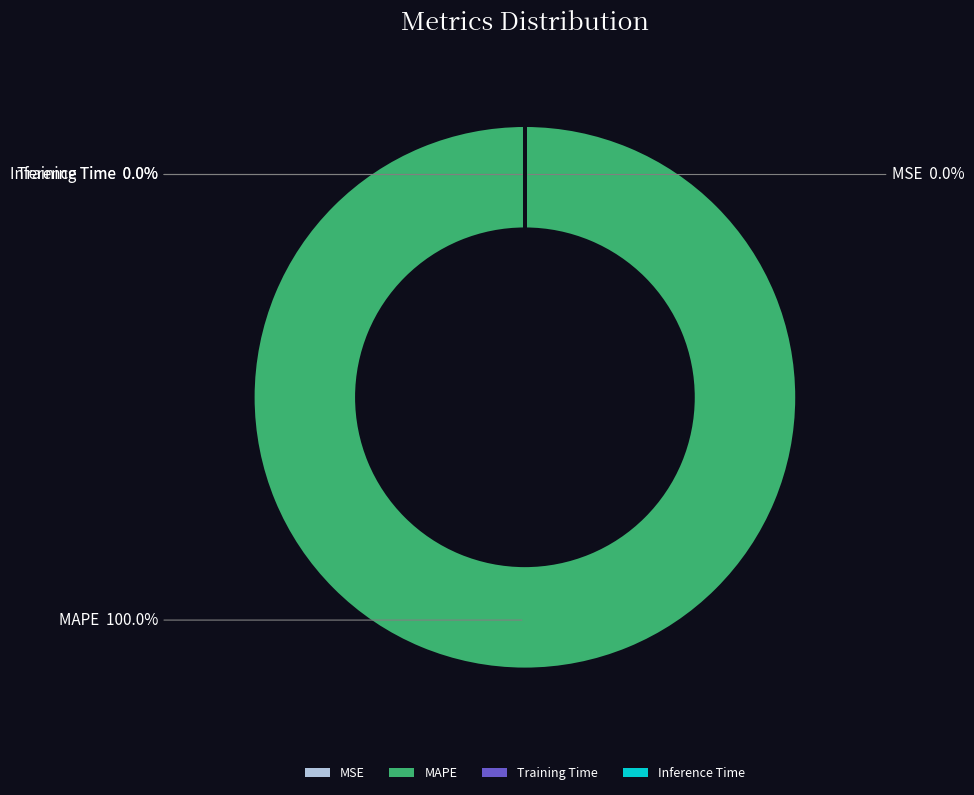

Which slice is the largest?

MAPE